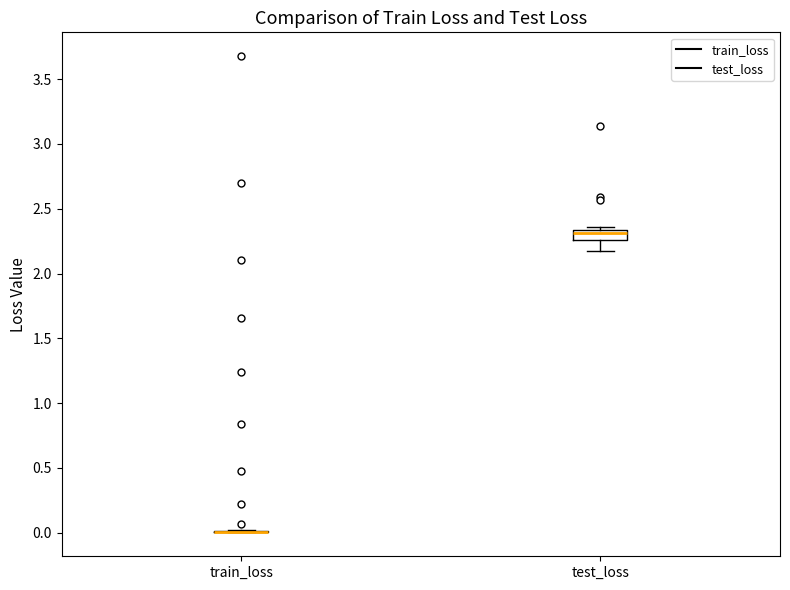

Reading left to right, read every box against the y-axis: the position of its median line, the range the box covers, and the ends of its whiskers. The values are not printed on the chart, so give them approximately, as read against the axis.

train_loss: box collapsed to a line at 0.00, whiskers 0.00 to 0.00
test_loss: median 2.30, box 2.25 to 2.35, whiskers 2.20 to 2.35 (just above the box's upper edge)